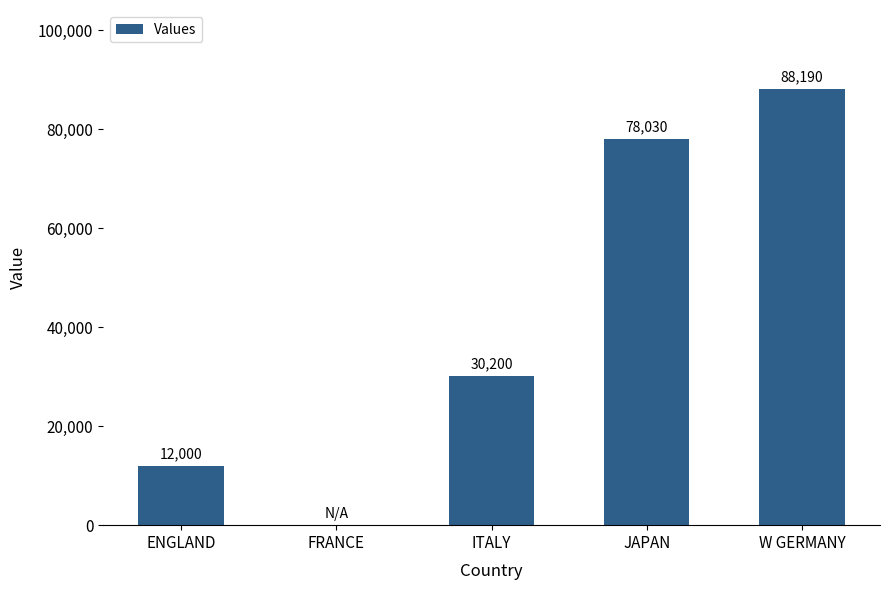

How many values are between 12000 and 78030?

3